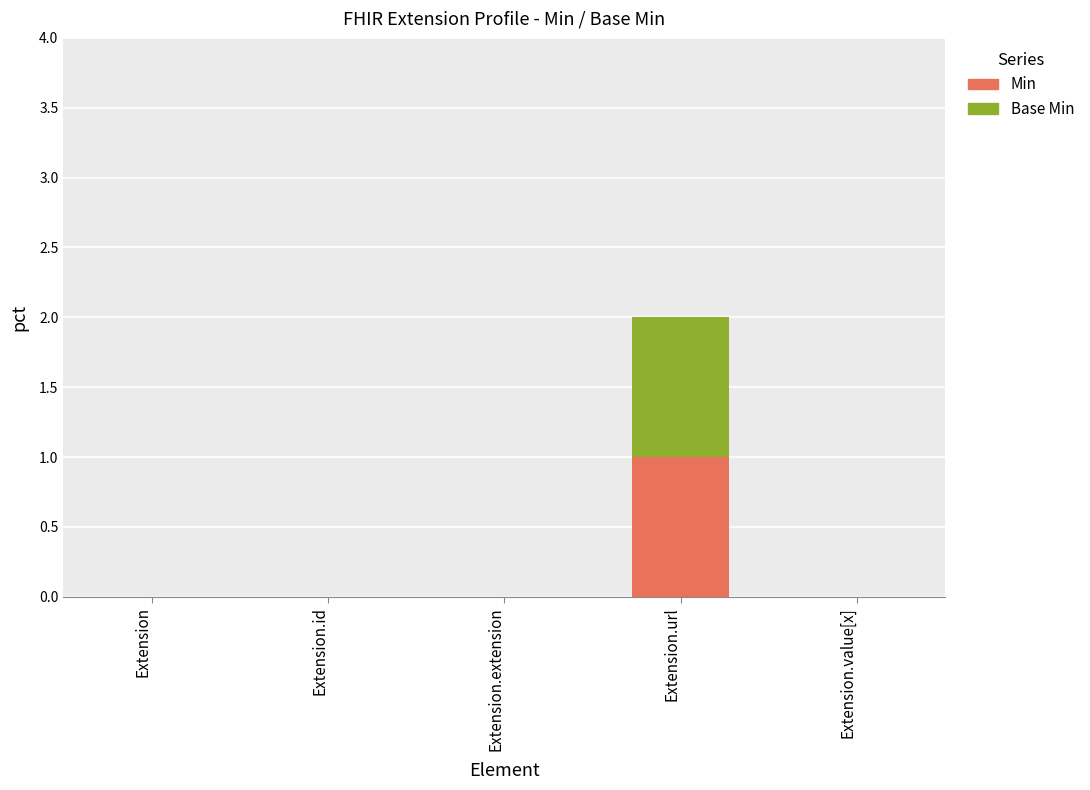

Reading left to right, list the values for the Min series.

Extension=0	Extension.id=0	Extension.extension=0	Extension.url=1	Extension.value[x]=0